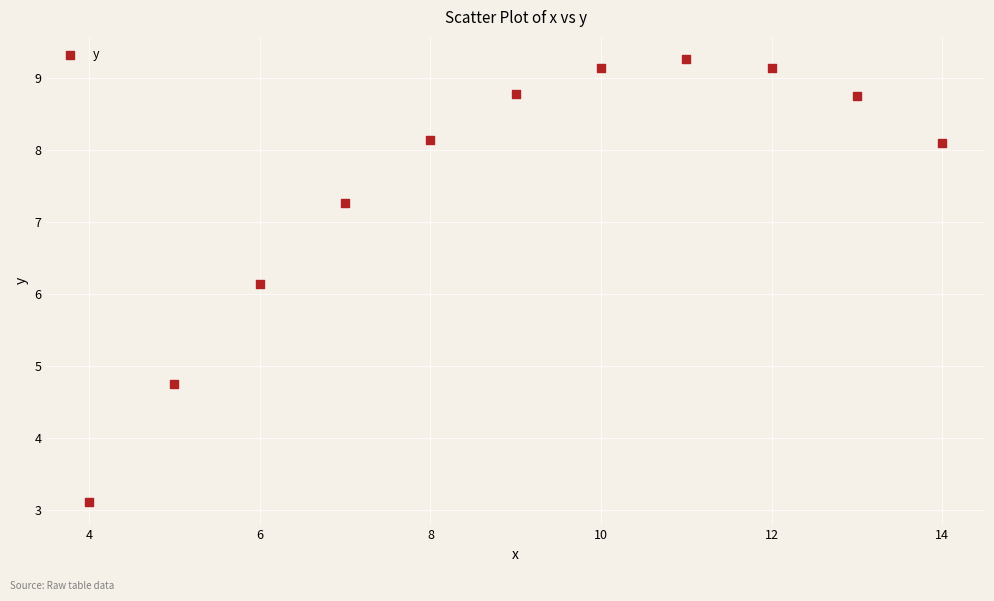

What is the average X value?

9.0